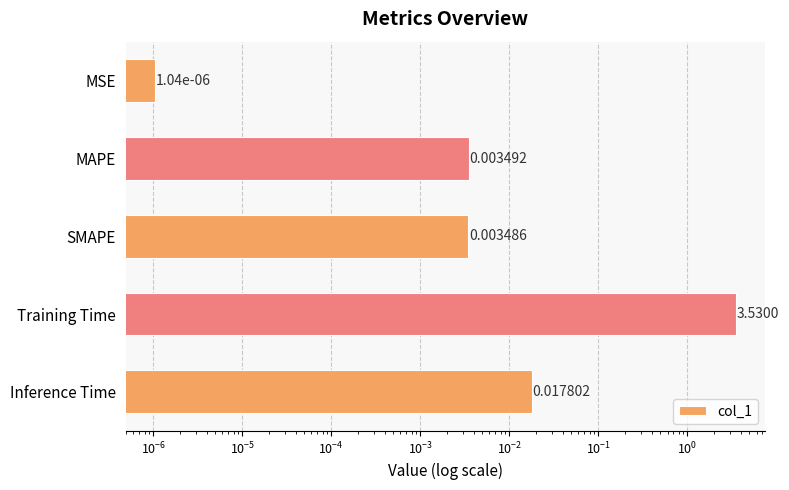

What is the average value?

0.7